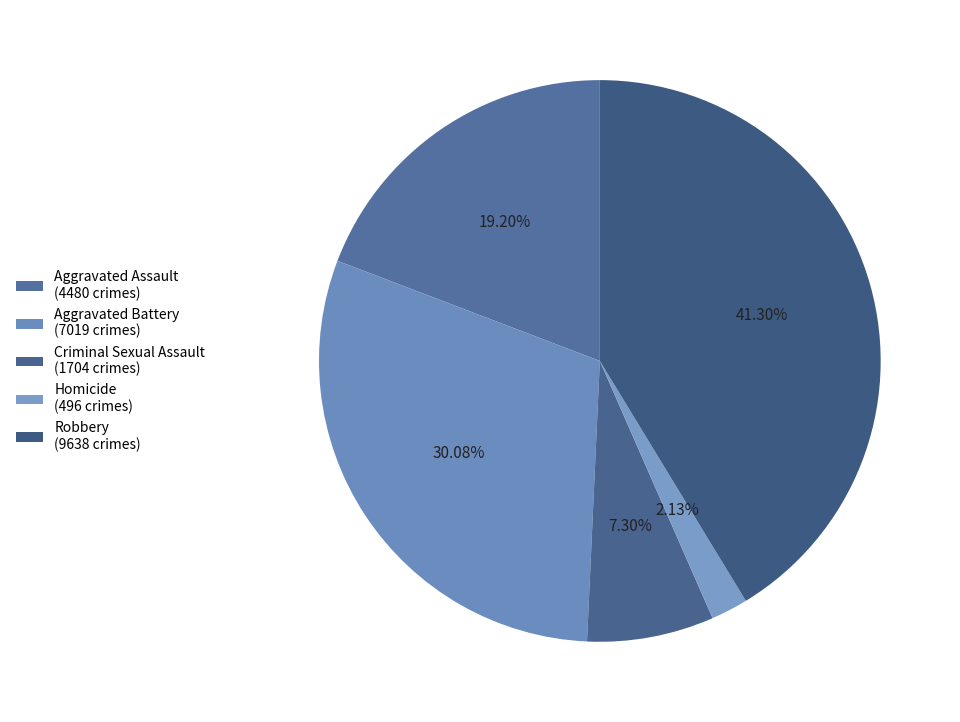

Count the number of slices in the pie.

5